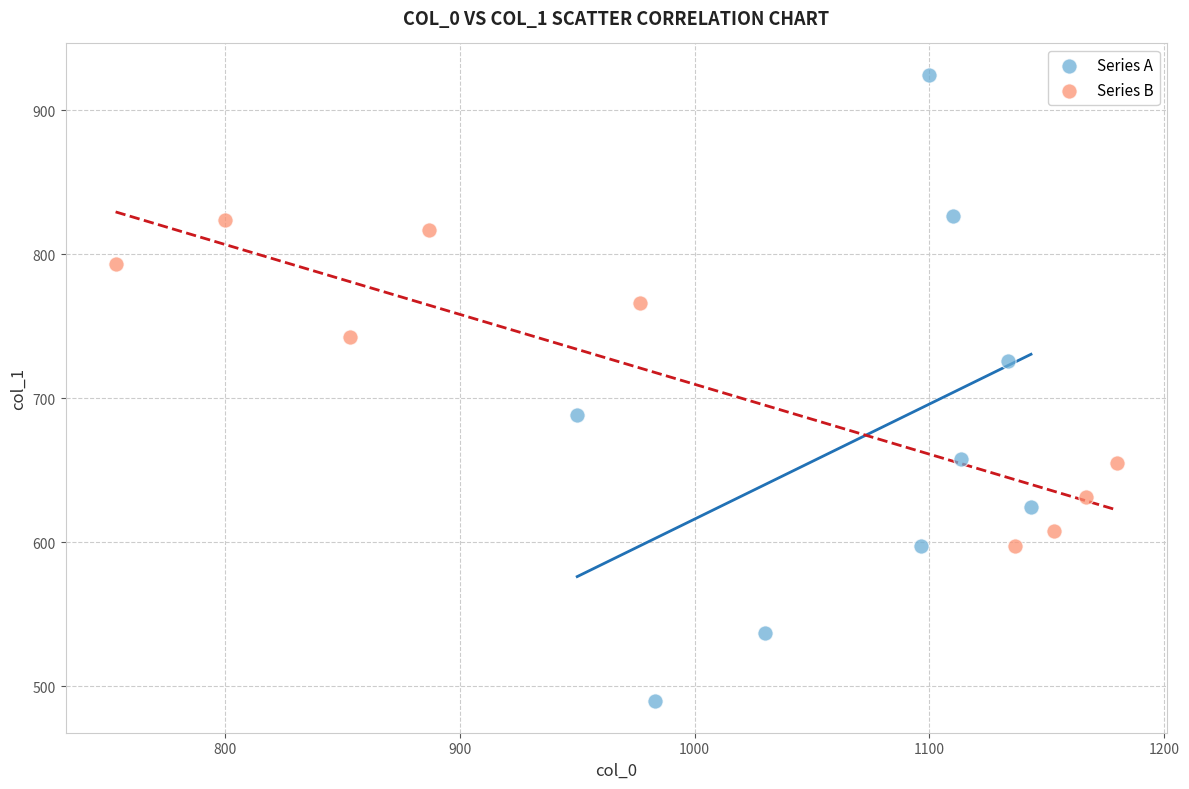

Which series contains the lowest Y value?

Series A